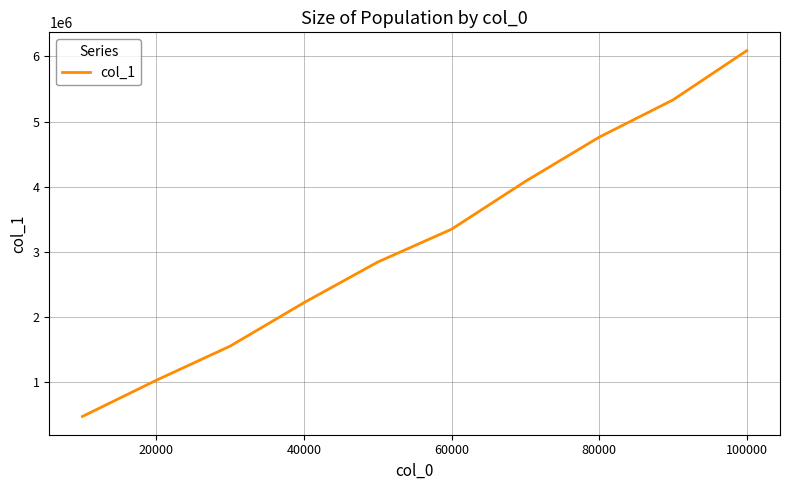

True or false: there are more than 1 points higher than both neighbors.

False